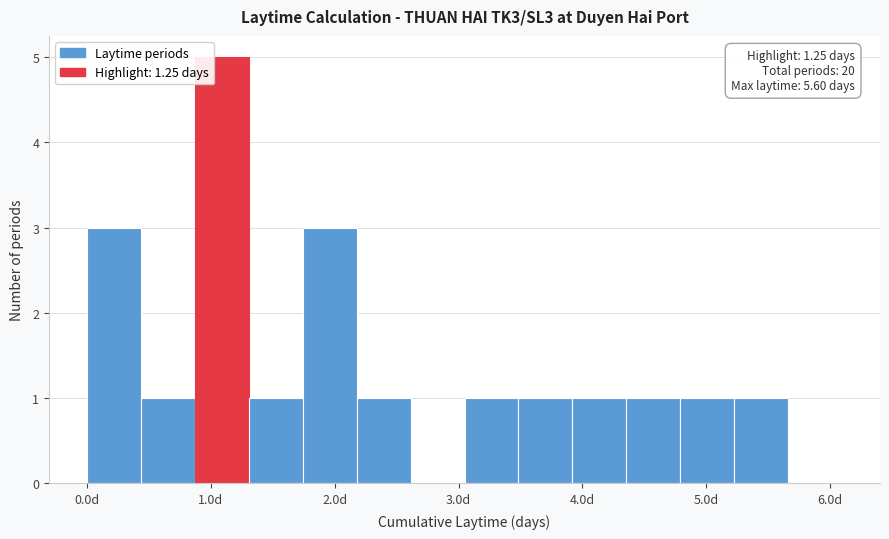

Which range on the x-axis has the tallest bar?

0.9 to 1.3